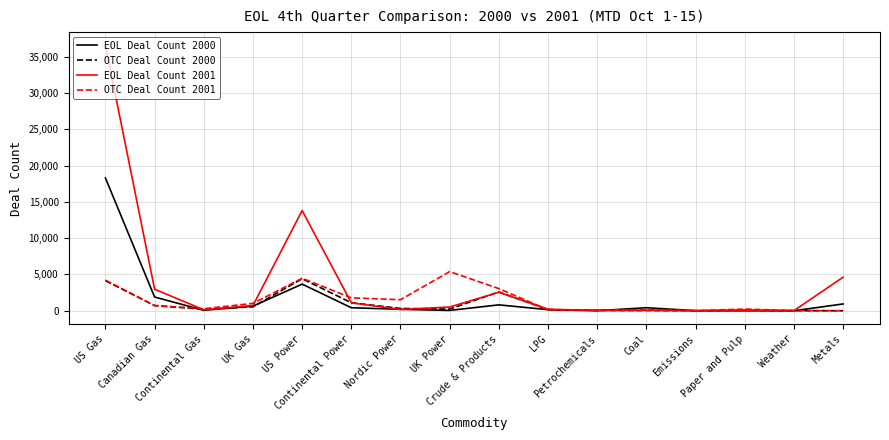

What is the difference between the OTC Deal Count 2000 values at Canadian Gas and Continental Gas?

485